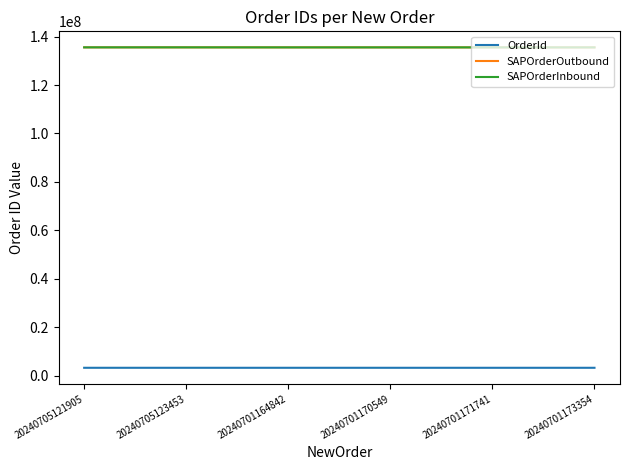

What value does the SAPOrderInbound series have at 20240701173354?

135545584